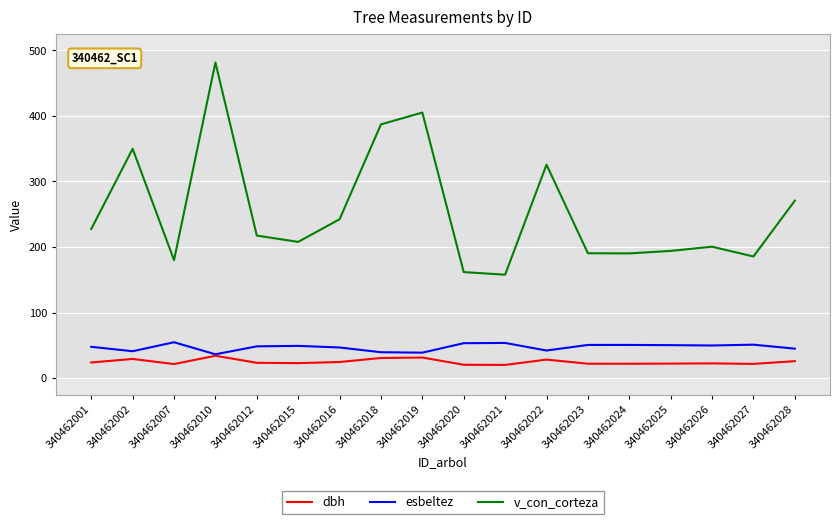

What are all the series names shown in the legend?

dbh, esbeltez, v_con_corteza